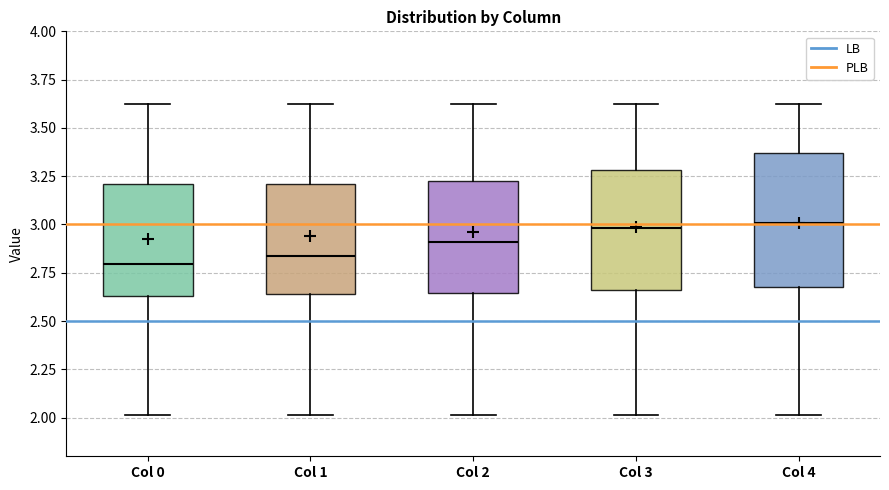

Reading left to right, transcribe this box plot: for each box, give where its median line is, the range the box spans, and where its two whiskers end, as read against the y-axis. The values are not printed on the chart, so give them approximately, as read against the axis.

Col 0: median 2.80, box 2.65 to 3.20, whiskers 2.00 to 3.60
Col 1: median 2.85, box 2.65 to 3.20, whiskers 2.00 to 3.60
Col 2: median 2.90, box 2.65 to 3.20, whiskers 2.00 to 3.60
Col 3: median 3.00, box 2.65 to 3.30, whiskers 2.00 to 3.60
Col 4: median 3.00, box 2.70 to 3.35, whiskers 2.00 to 3.60